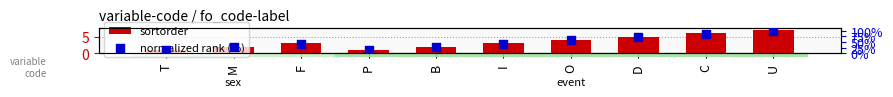

At which category is the sum across all series the highest?

U